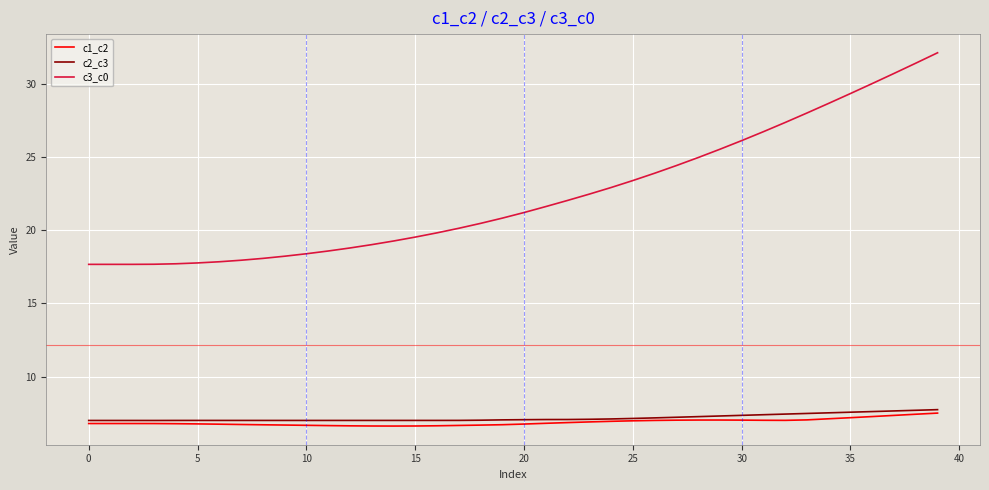

How many lines are shown in the chart?

3